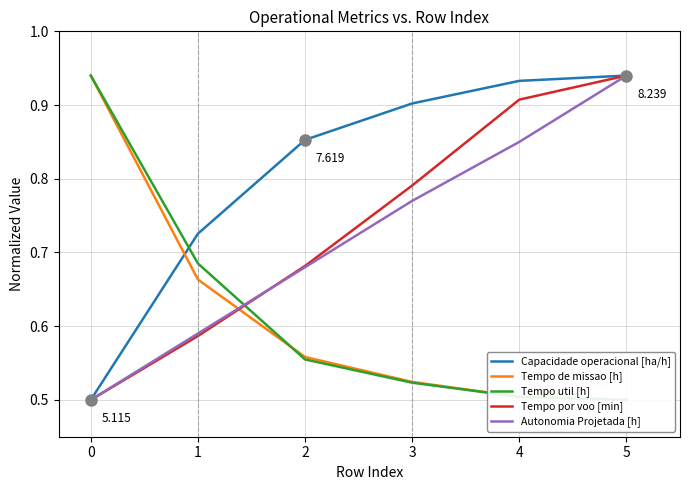

How many intersections are there between Tempo de missao [h] and Autonomia Projetada [h]?

1